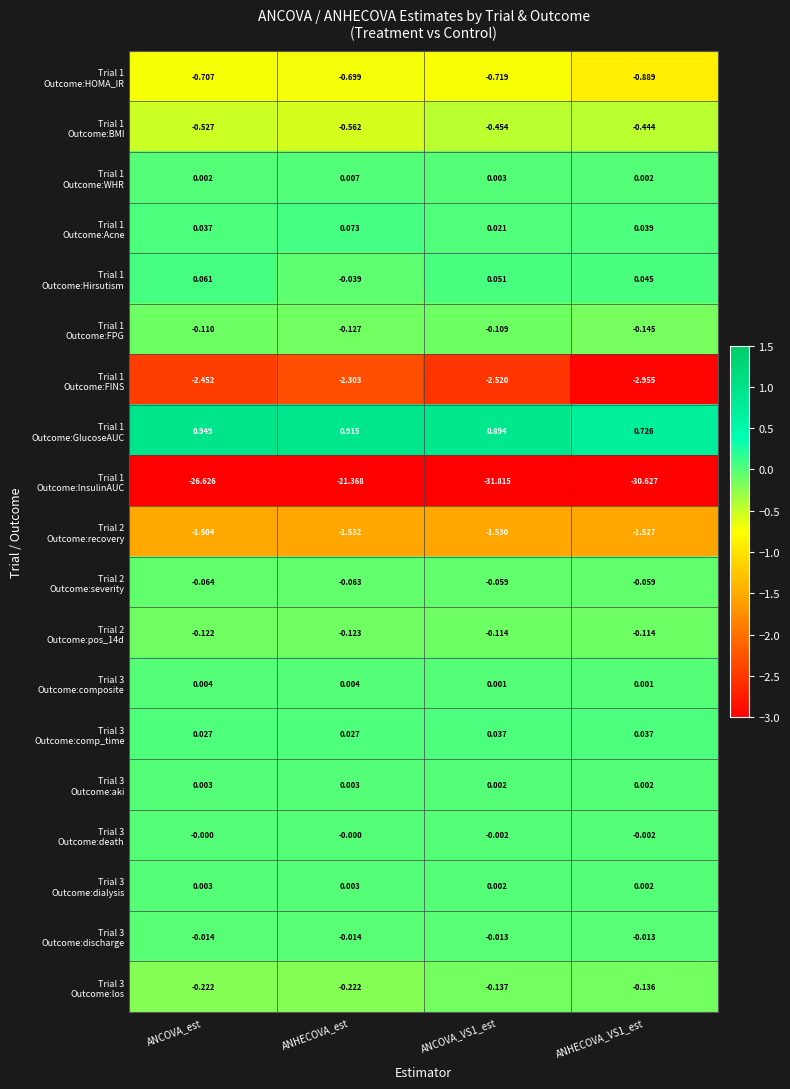

At which category is the sum across all series the highest?

ANHECOVA_est